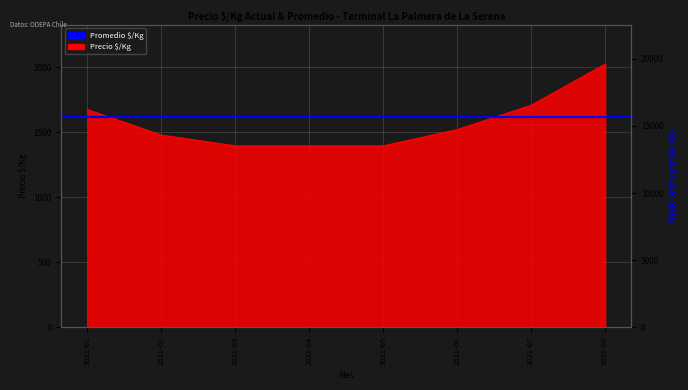

What is the value of the Precio $/Kg point at the 2nd from the left?

1479